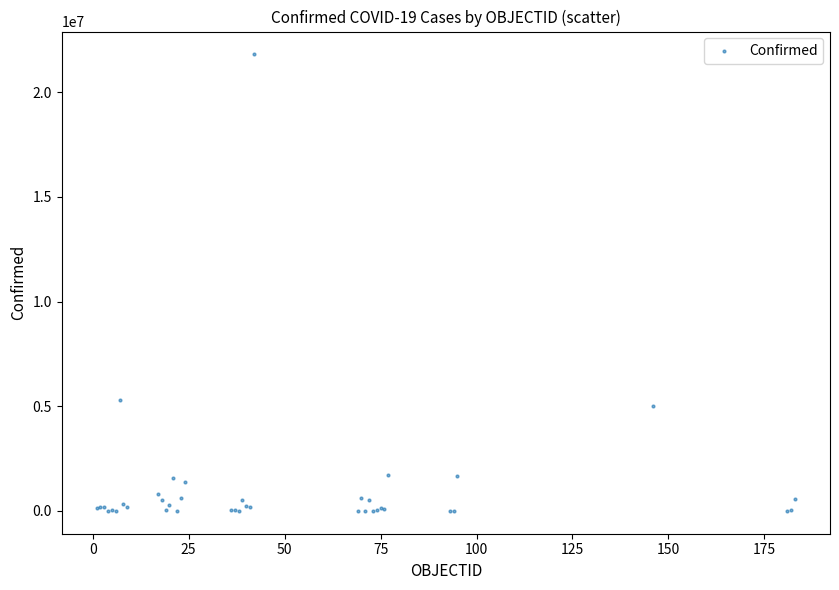

What Y value in the scatter plot is closest to 10903357?

5288259